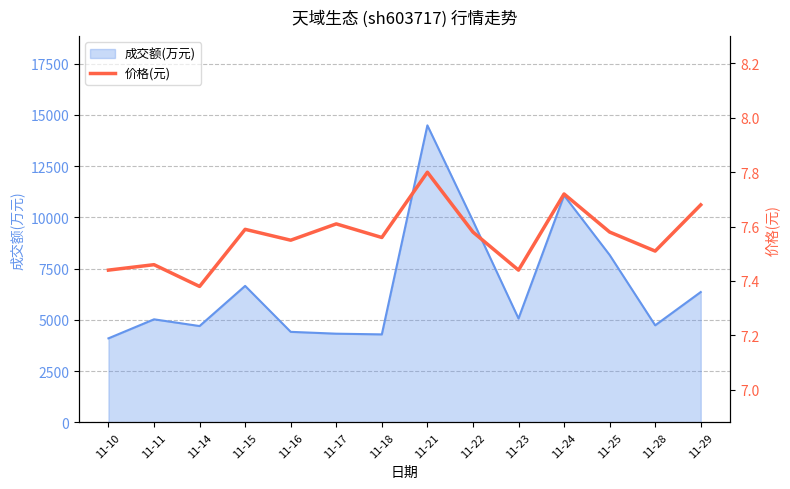

At which category does the data reach its first local valley?

11-14